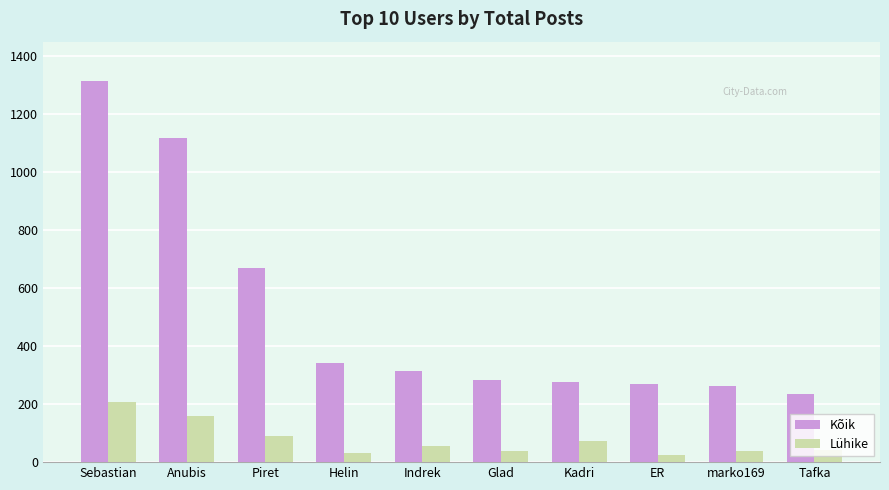

Is it true that Kõik equals 313 at Indrek?

True